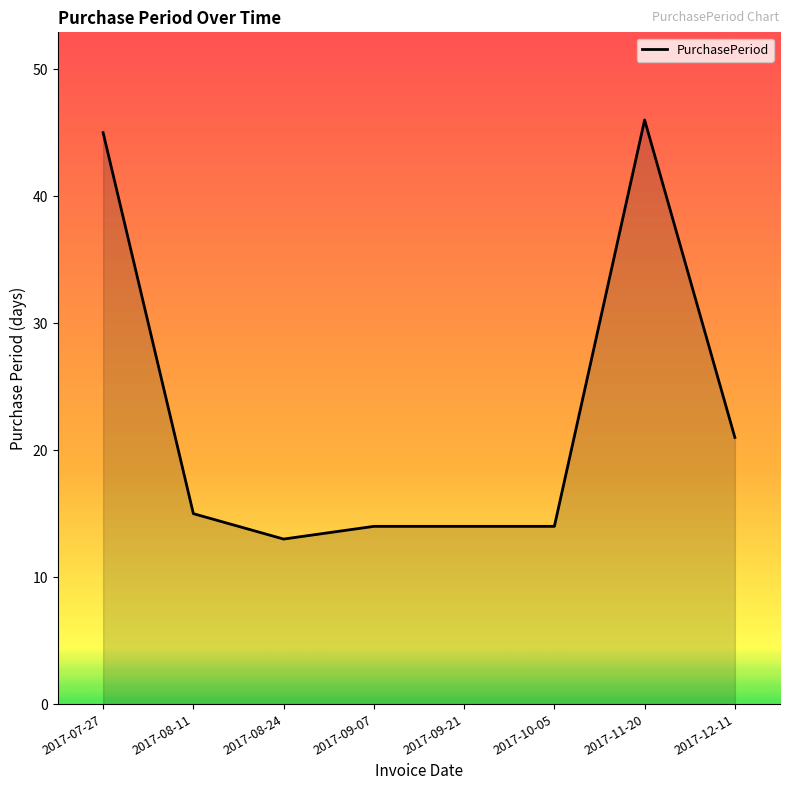

True or false: the data shows 12 at 2017-11-20.

False